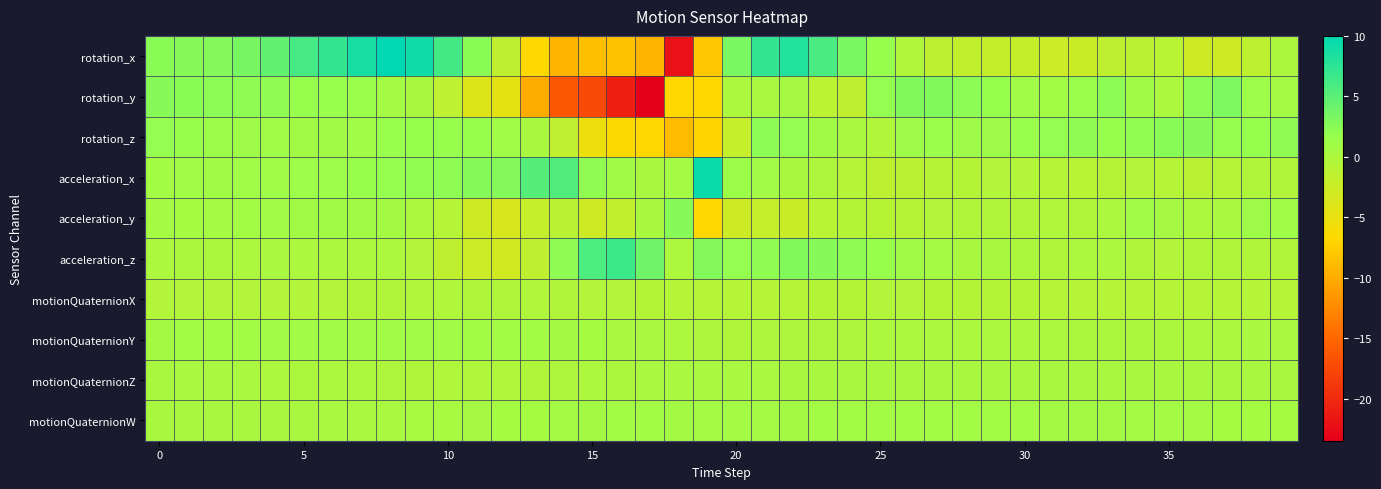

Reading right to left, what are all the values shown in this chart?

rotation_x: 0.1	-1.4	-2.7	-2.7	-1.0	-1.1	-1.5	-2.4	-2.5	-2.0	-1.9	-1.8	-1.4	-0.3	1.7	3.3	5.9	8.1	7.1	3.3	-8.0	-22.0	-9.4	-8.3	-8.7	-9.3	-6.6	-1.6	2.4	6.3	9.1	10.0	8.7	7.1	6.2	4.6	3.4	2.7	2.5	2.4
rotation_y: 0.7	1.3	3.1	2.3	0.1	0.9	2.3	1.5	0.8	1.0	1.7	2.3	2.8	2.8	2.0	-1.5	-1.2	0.5	0.4	0.1	-6.7	-6.8	-23.4	-20.9	-17.4	-16.2	-10.0	-4.5	-4.0	-1.3	0.2	0.6	1.4	1.6	1.7	2.0	2.2	2.3	2.4	2.5
rotation_z: 2.0	1.8	1.8	2.5	2.5	2.0	1.6	2.1	2.0	1.6	1.2	1.1	1.5	1.2	-0.3	0.2	0.9	1.9	2.3	-2.0	-7.0	-8.8	-6.8	-6.5	-5.2	-1.6	0.3	1.0	1.5	1.7	1.7	1.6	1.0	1.0	0.9	1.0	1.1	1.3	1.6	1.9
acceleration_x: -0.3	-0.2	-0.7	-1.0	-0.7	-0.5	-0.8	-1.0	-0.8	-0.5	-0.5	-0.6	-0.8	-1.1	-1.3	-0.7	-0.2	0.3	0.8	1.4	9.4	0.6	0.2	0.9	2.1	5.5	5.3	2.7	2.6	2.2	2.0	1.8	1.5	1.3	1.2	1.1	1.0	0.9	0.8	0.8
acceleration_y: 1.1	1.2	0.3	-0.1	0.5	0.8	0.1	-0.4	-0.3	-0.3	-0.3	-0.4	-0.5	-0.8	-0.9	-0.6	-1.0	-2.3	-2.0	-2.7	-6.6	2.5	0.2	-1.8	-2.6	-1.0	-2.0	-3.5	-2.7	-0.7	0.0	0.7	0.9	0.9	0.9	0.8	0.8	0.6	0.5	0.7
acceleration_z: -0.4	-0.4	-0.2	-0.2	-0.5	-0.2	0.1	-0.1	-0.2	0.1	0.3	0.3	0.6	1.0	1.6	2.2	2.5	2.8	2.1	1.9	2.8	-0.1	3.9	6.6	5.7	2.2	-1.5	-3.0	-2.5	-1.5	-0.5	-0.1	0.1	0.1	0.1	0.2	0.1	0.1	0.0	0.1
motionQuaternionX: -0.8	-0.8	-0.8	-0.7	-0.7	-0.7	-0.7	-0.7	-0.7	-0.6	-0.6	-0.6	-0.6	-0.6	-0.6	-0.6	-0.6	-0.7	-0.7	-0.8	-0.8	-0.7	-0.6	-0.5	-0.5	-0.4	-0.3	-0.2	-0.2	-0.3	-0.3	-0.4	-0.4	-0.5	-0.5	-0.5	-0.5	-0.5	-0.6	-0.6
motionQuaternionY: 0.2	0.1	0.1	0.1	0.1	0.1	0.0	0.0	-0.0	-0.0	-0.0	-0.0	-0.1	-0.1	-0.1	-0.1	-0.1	-0.2	-0.2	-0.2	-0.1	-0.0	0.2	0.4	0.5	0.7	0.7	0.8	0.8	0.8	0.8	0.8	0.8	0.8	0.8	0.8	0.8	0.8	0.7	0.7
motionQuaternionZ: 0.3	0.3	0.3	0.3	0.3	0.2	0.2	0.2	0.2	0.2	0.2	0.2	0.2	0.2	0.3	0.3	0.2	0.2	0.2	0.2	0.2	0.2	0.1	0.1	-0.0	-0.1	-0.2	-0.3	-0.3	-0.3	-0.2	-0.2	-0.1	-0.0	0.1	0.1	0.1	0.2	0.2	0.2
motionQuaternionW: 0.6	0.6	0.6	0.6	0.6	0.7	0.7	0.7	0.7	0.7	0.7	0.8	0.8	0.8	0.8	0.8	0.7	0.7	0.6	0.6	0.6	0.7	0.8	0.8	0.7	0.6	0.6	0.5	0.5	0.5	0.4	0.4	0.4	0.3	0.3	0.3	0.3	0.3	0.3	0.3